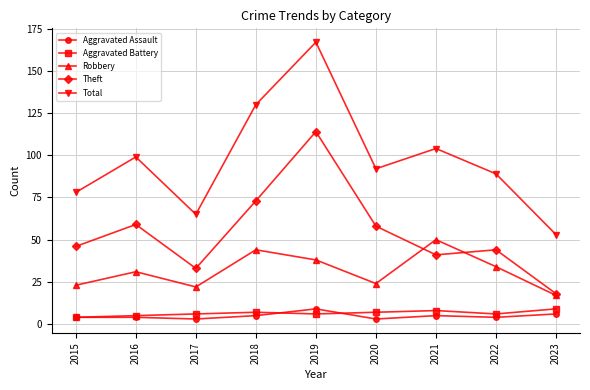

How many lines are shown in the chart?

5